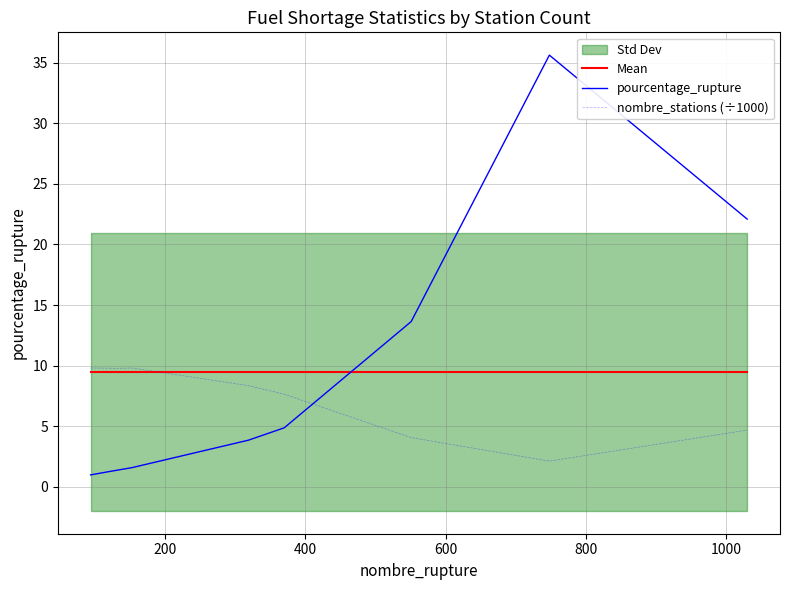

How many intersections are there between nombre_stations (÷1000) and pourcentage_rupture?

1